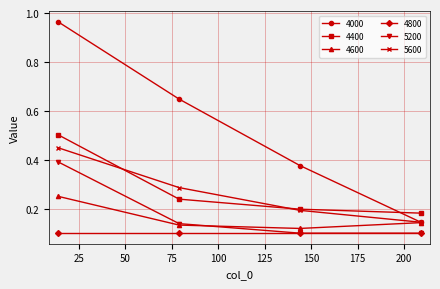

Rank the series by their maximum value, from highest to lowest.

4000, 4400, 5600, 5200, 4600, 4800